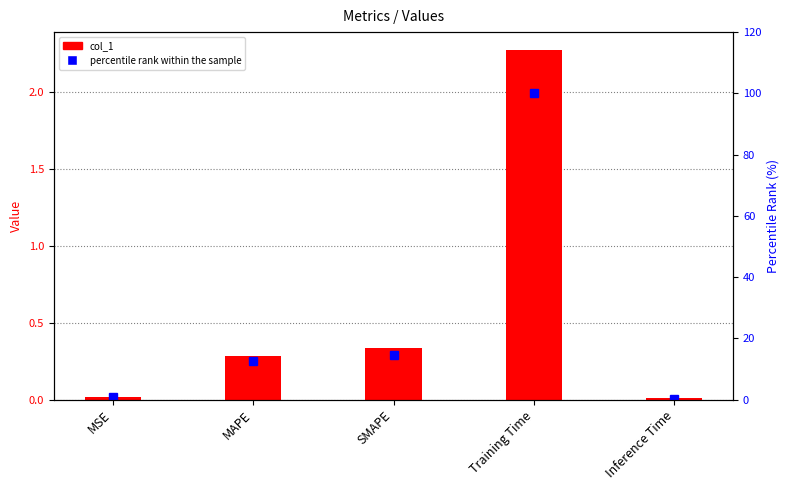

How many groups of bars are there?

5